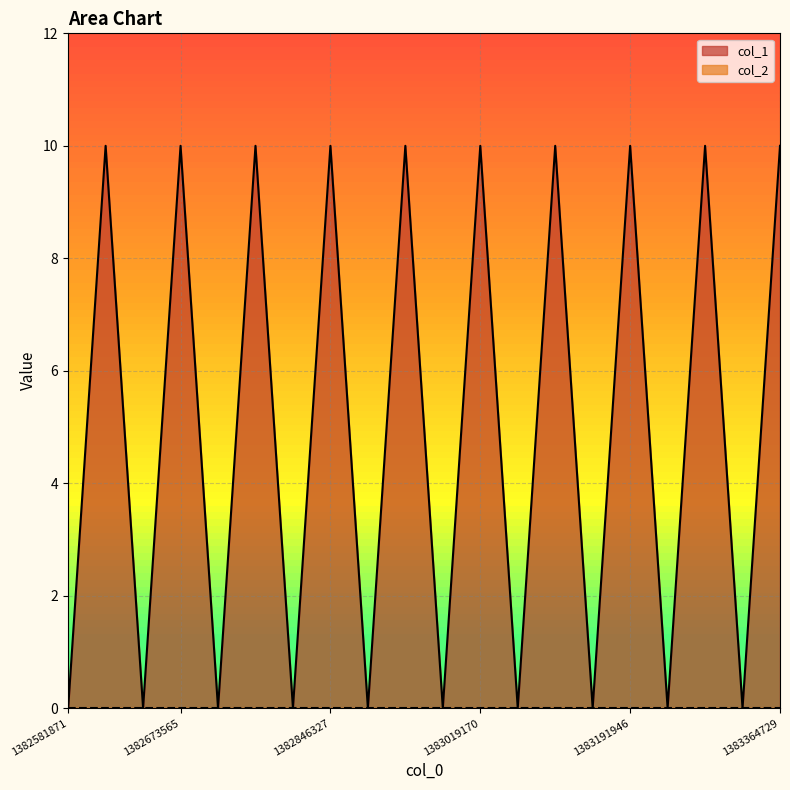

True or false: the data shows -6 at 1383273102.

False